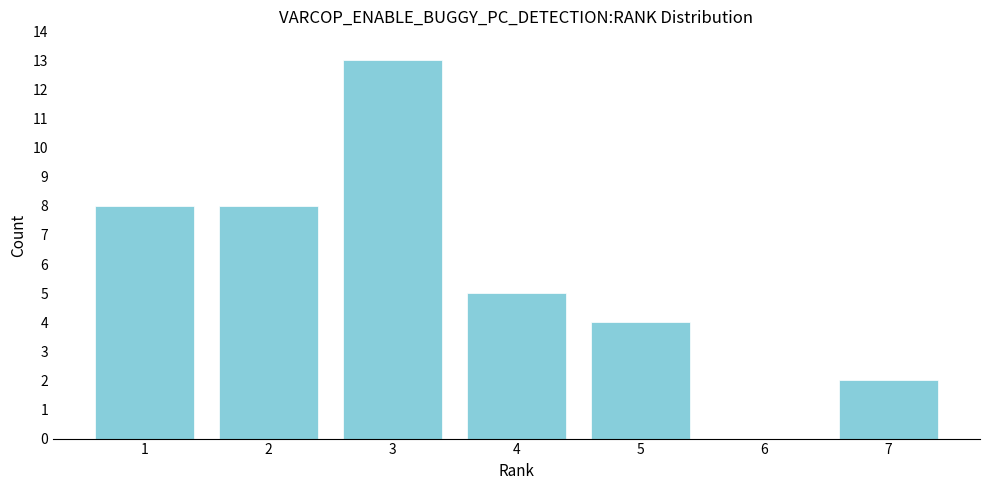

Over which range of the x-axis is the bar tallest?

2.5 to 3.5